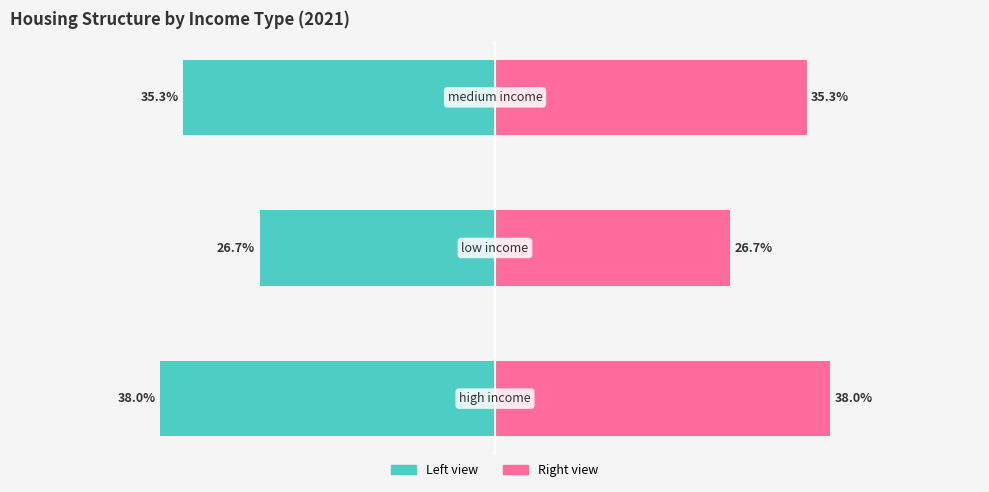

How many bars are there in each group?

2